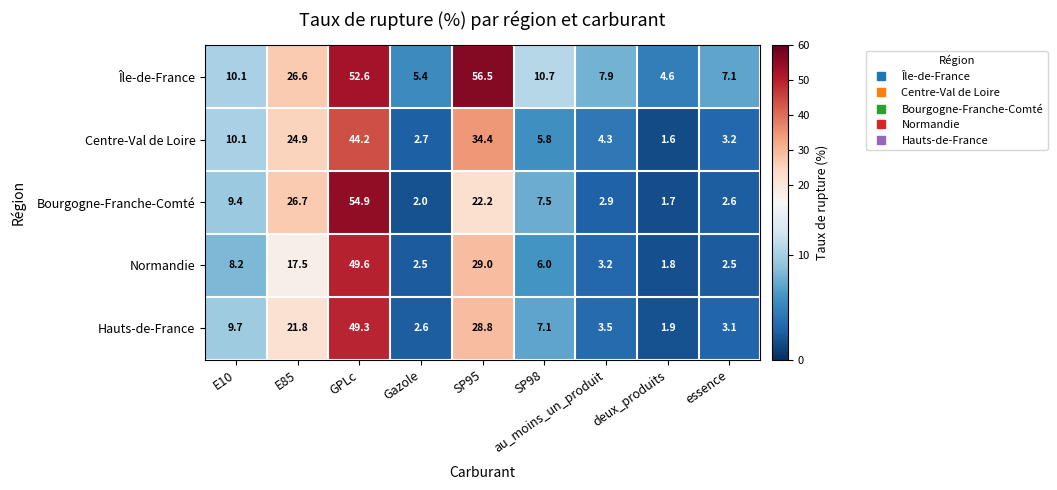

At how many categories does at least one series exceed 18?

3